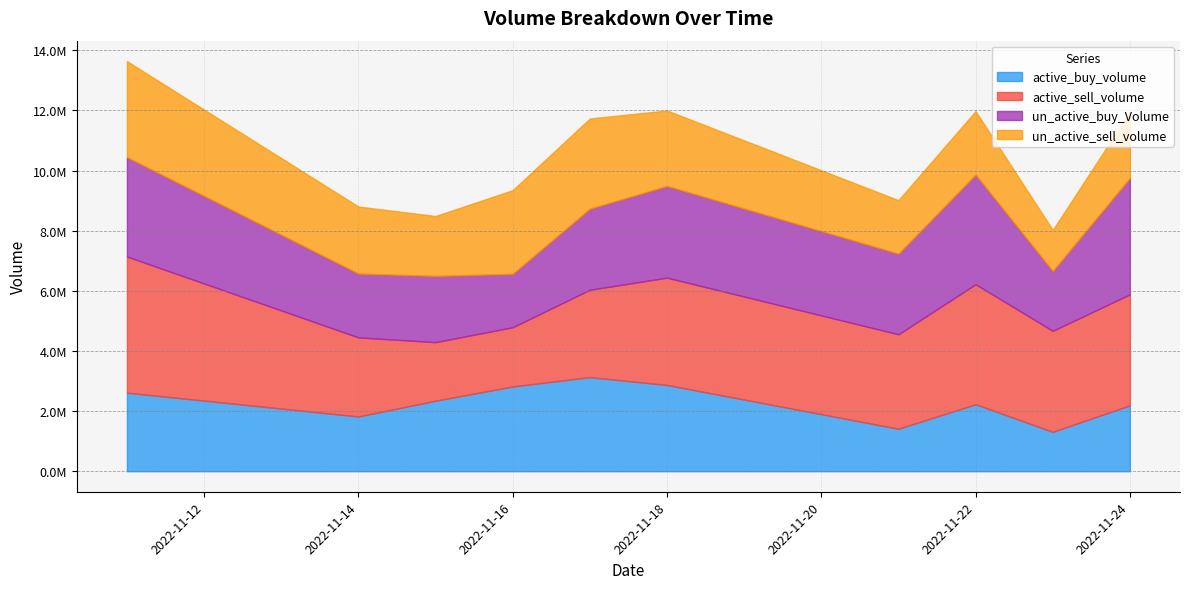

What is the sum of the active_buy_volume values at 2022-11-11 and 2022-11-14?

4435100